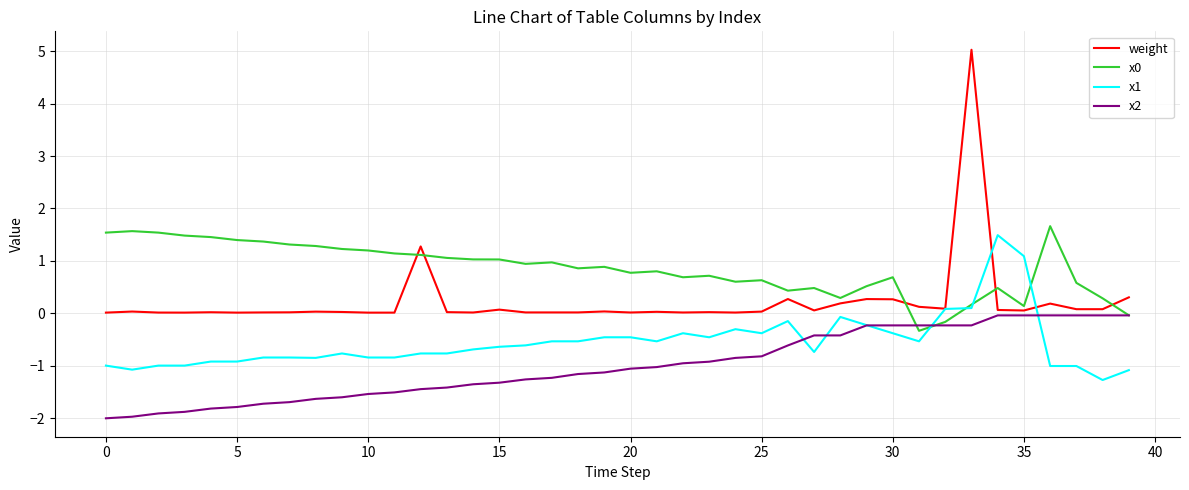

Which series has the widest spread of values?

weight